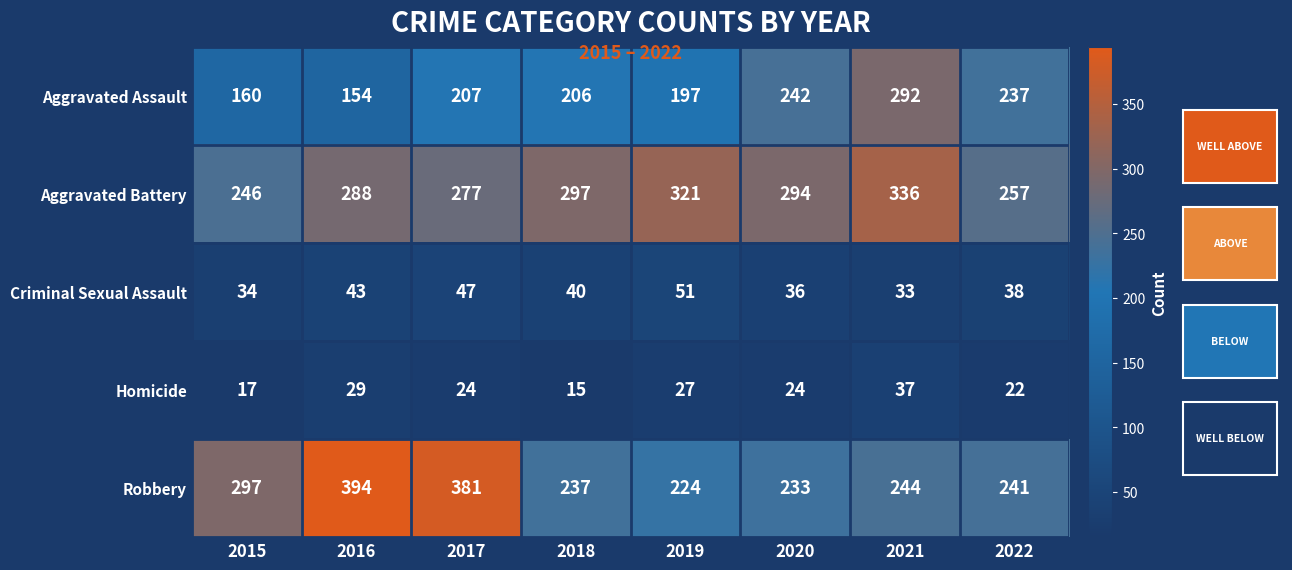

At which category is the sum across all series the highest?

2021